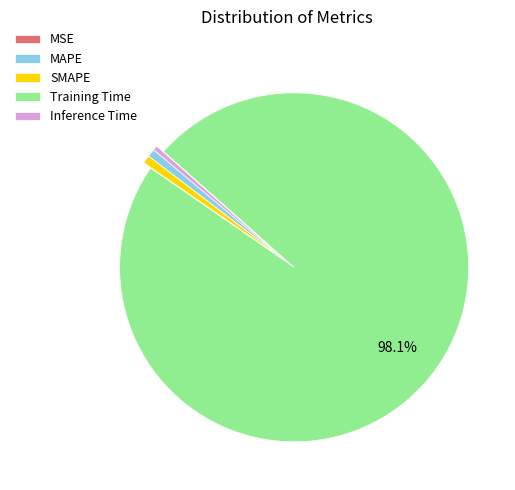

To the nearest percent, what is the difference between the largest and smallest slice percentages?

98%